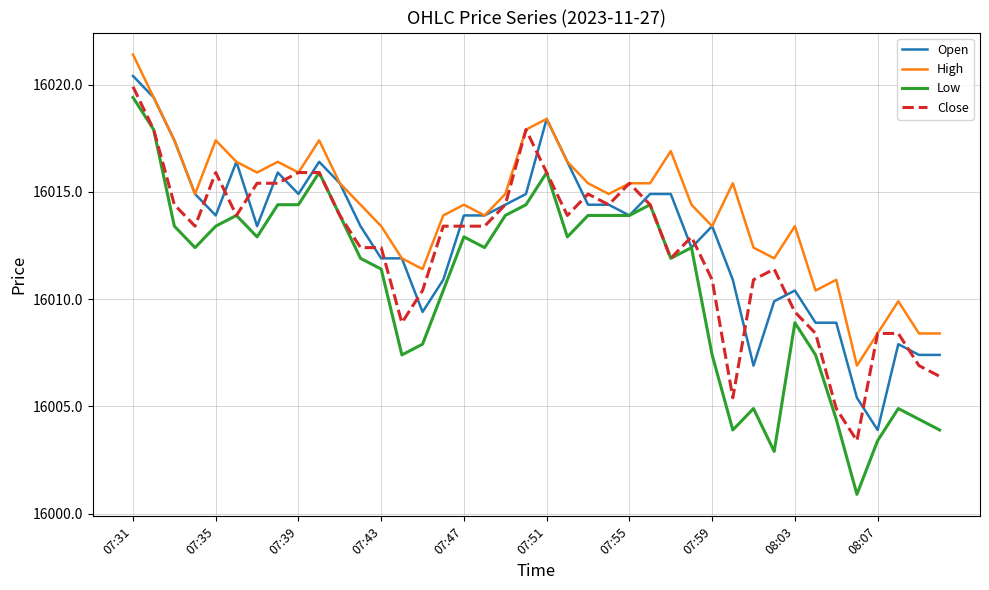

True or false: High has more than 2 points higher than both neighbors.

True